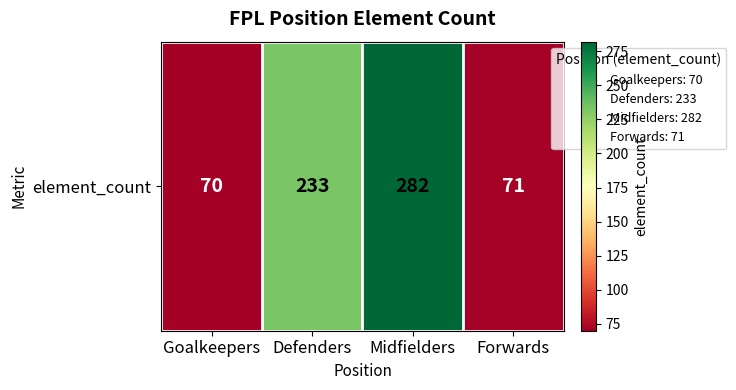

Is it true that the value at Midfielders is 490?

False